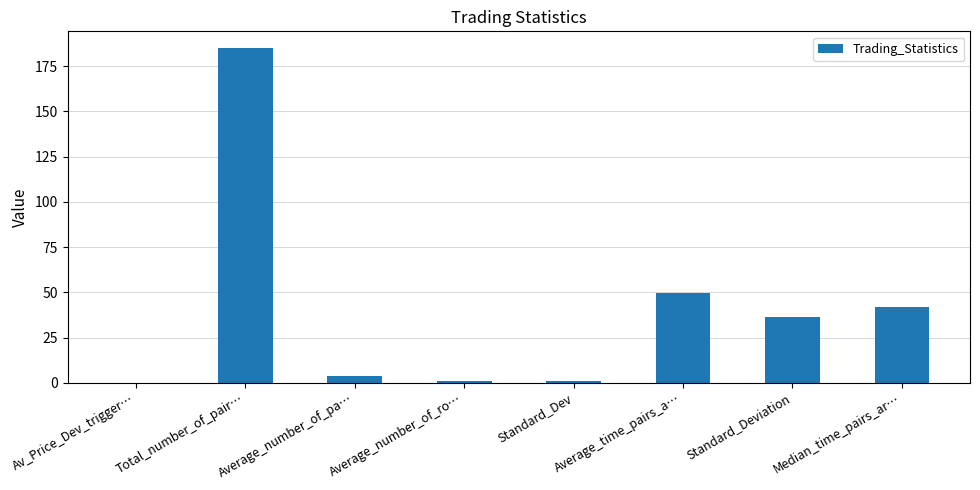

At which label is the value closest to 92?

Average_time_pairs_a…